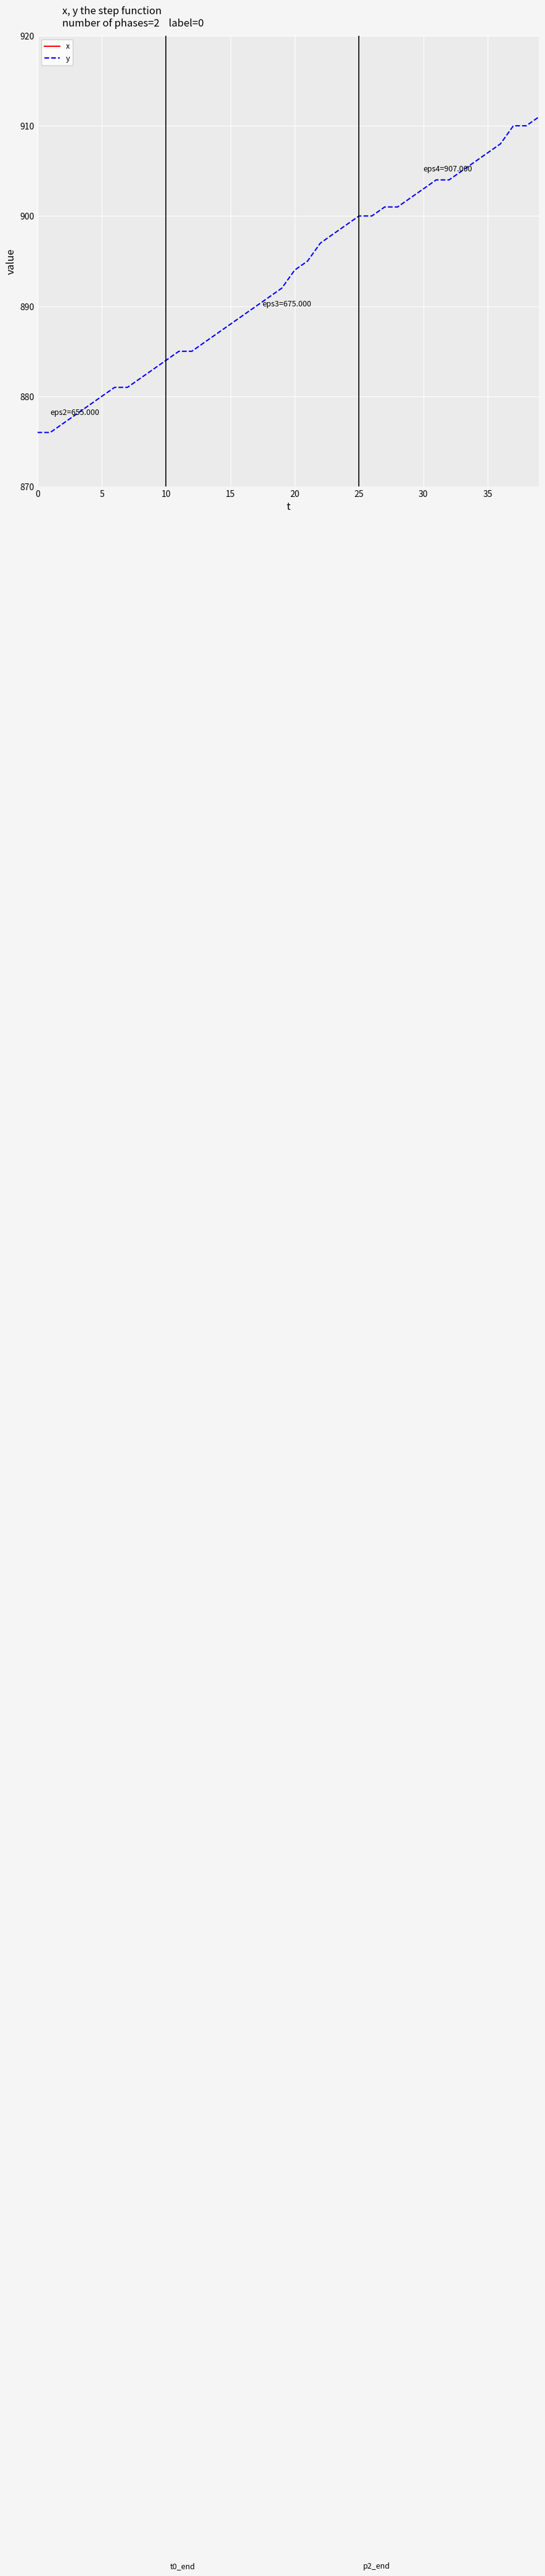

Reading right to left, extract all data points from this chart.

x: 691	689	688	686	685	685	683	682	681	681	679	678	677	675	675	674	673	673	672	670	669	668	667	666	665	664	662	661	661	660	658	658	657	656	655	655	654	652	652	652
y: 911	910	910	908	907	906	905	904	904	903	902	901	901	900	900	899	898	897	895	894	892	891	890	889	888	887	886	885	885	884	883	882	881	881	880	879	878	877	876	876